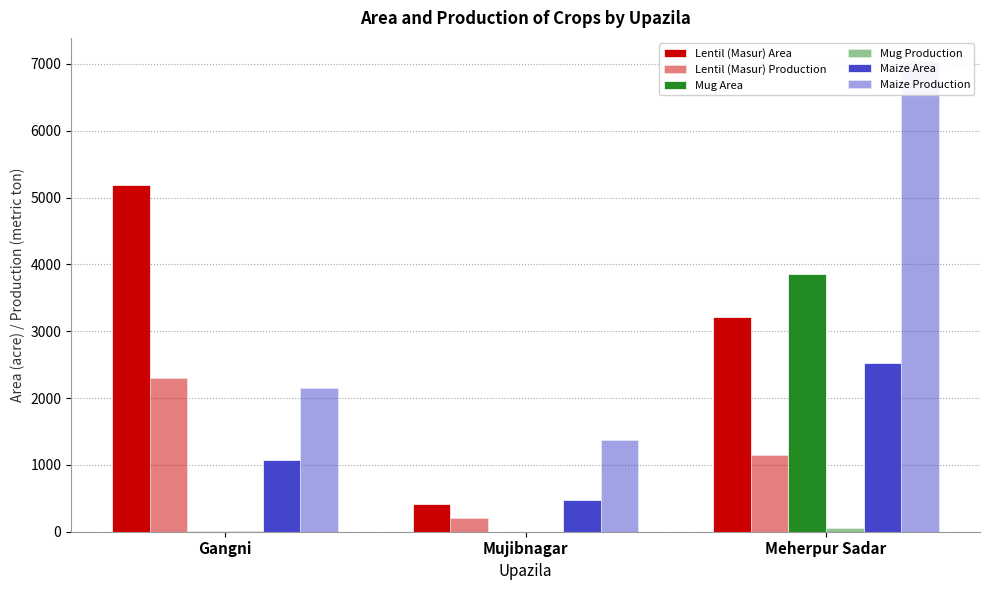

How many bars are there in total?

18